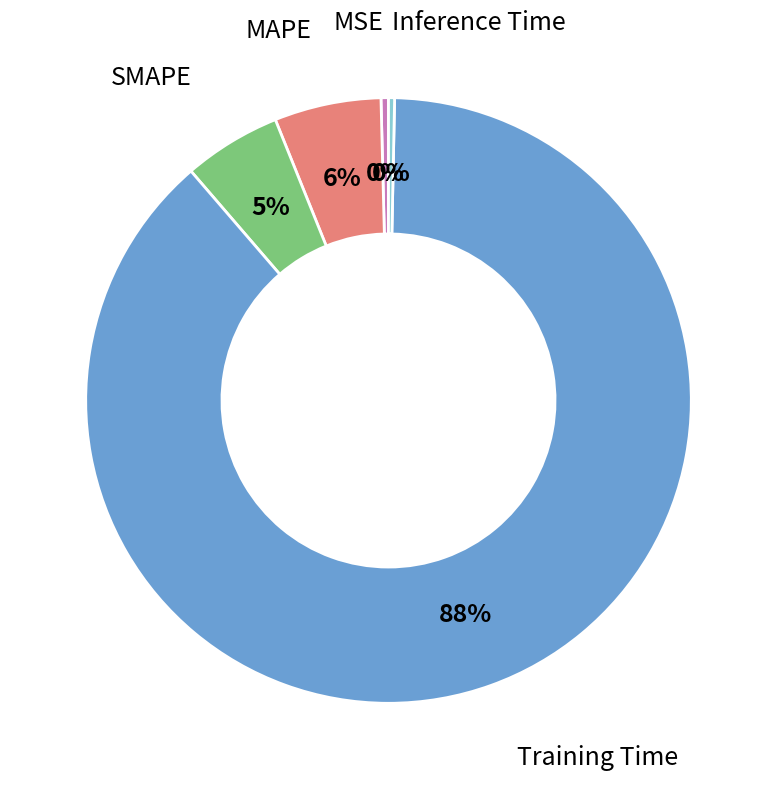

Count the number of slices in the pie.

5